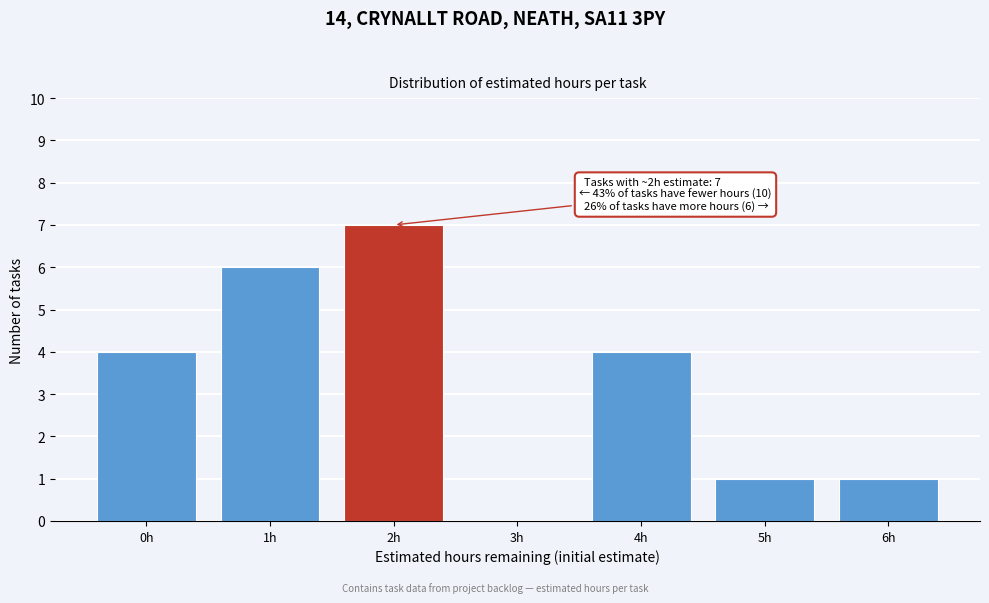

Reading left to right, transcribe all the data shown in this chart.

0h=4	1h=6	2h=7	3h=0	4h=4	5h=1	6h=1